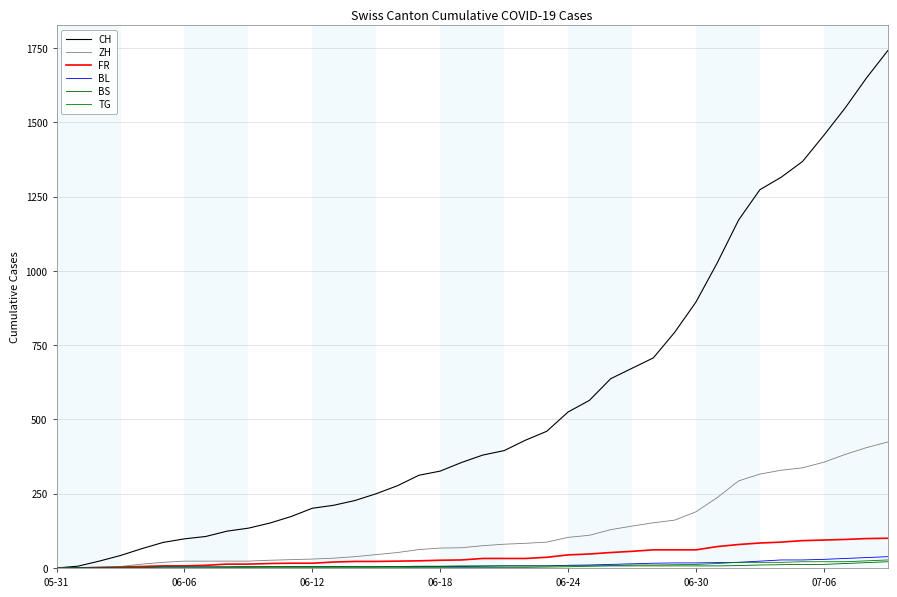

What is the label of the 14th point from the left?

13